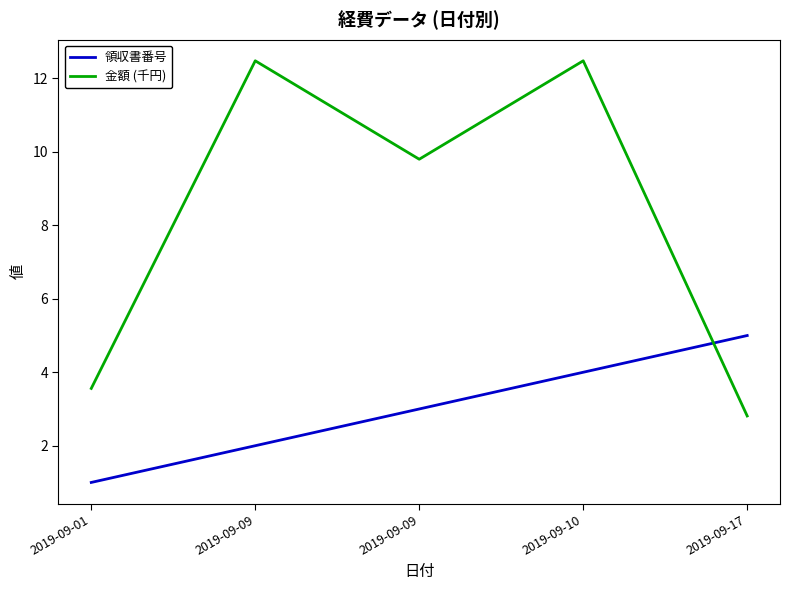

True or false: 金額 (千円) has a value of 9.8 at 2019-09-09.

True